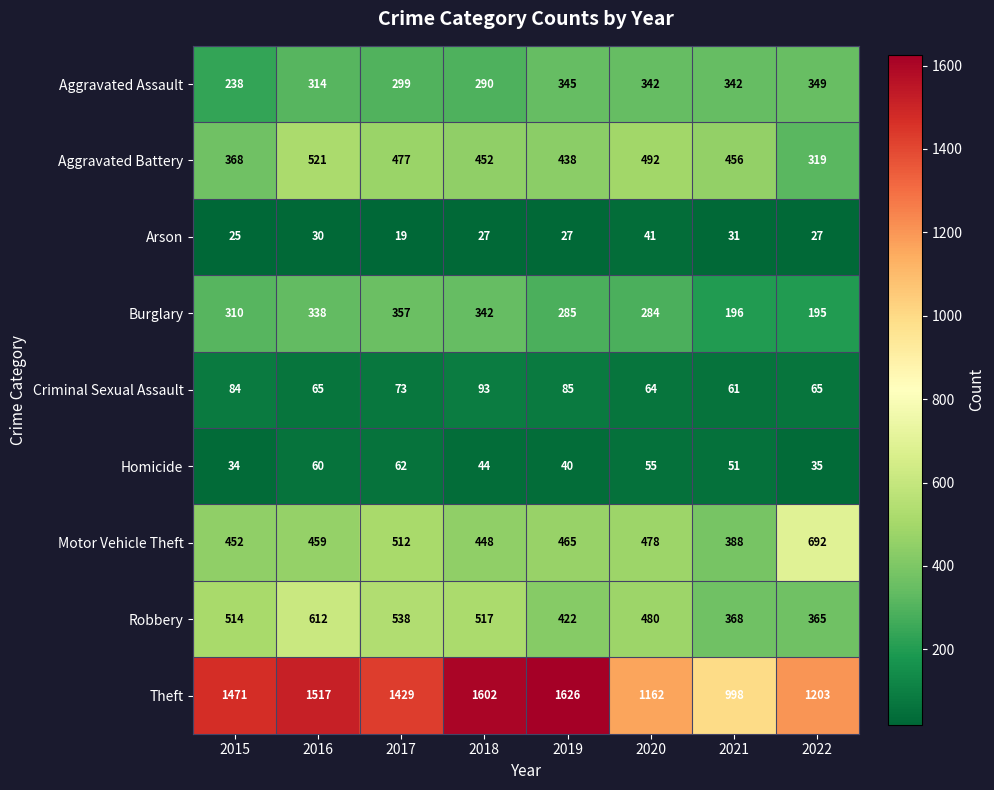

What is the difference between the second highest and second lowest values in the Arson series?

6